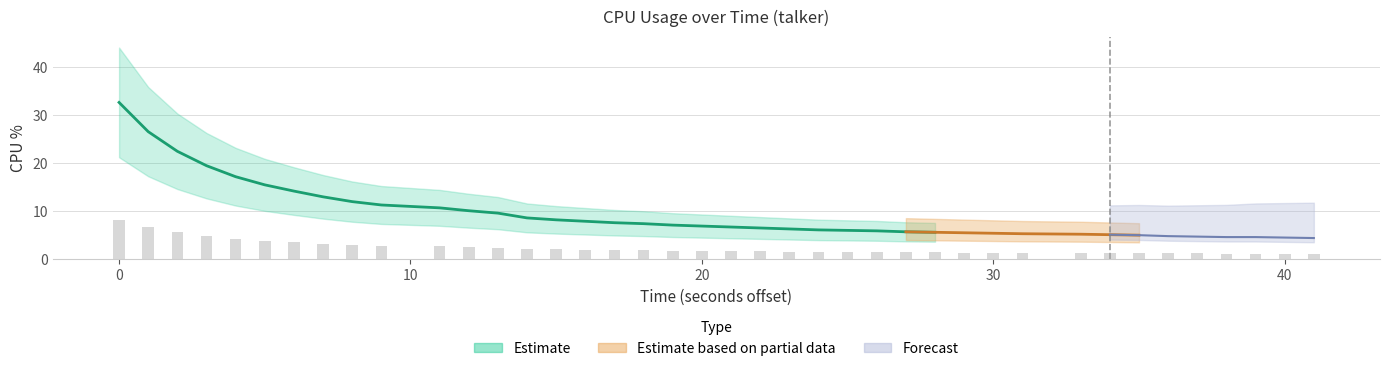

How many data points does each series have?

40